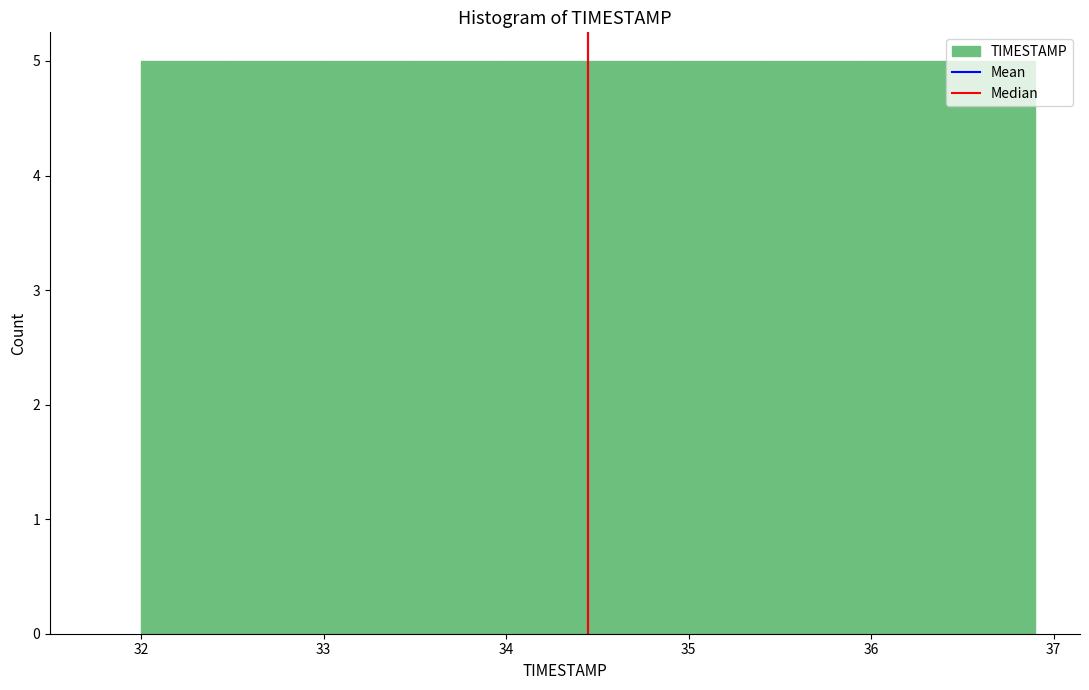

Reading left to right, transcribe this chart: for each bar, give the range it covers on the x-axis and its height. Neither the bar edges nor the heights are printed on the chart, so give them approximately, as read against the axes.

32.00 to 32.49: 5
32.49 to 32.98: 5
32.98 to 33.47: 5
33.47 to 33.96: 5
33.96 to 34.45: 5
34.45 to 34.94: 5
34.94 to 35.43: 5
35.43 to 35.92: 5
35.92 to 36.41: 5
36.41 to 36.90: 5